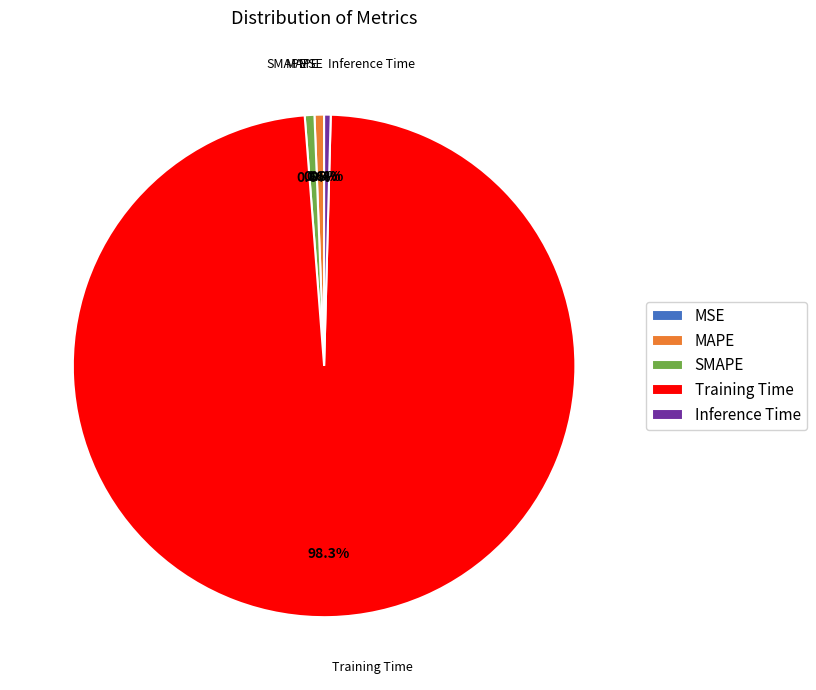

Is there any slice that represents more than half of the pie?

Yes